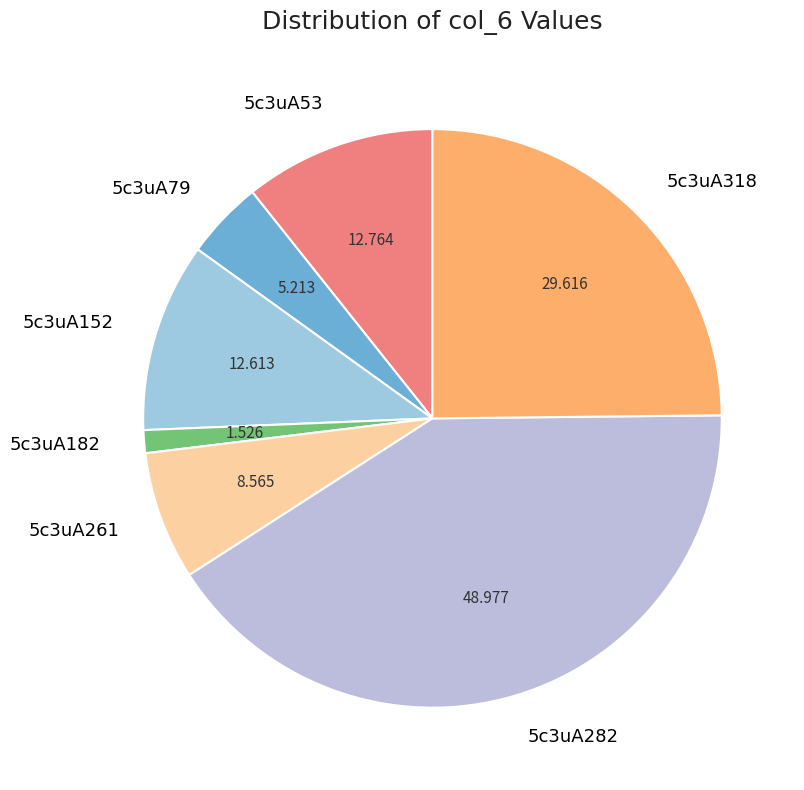

Which category has the biggest portion of the pie?

5c3uA282